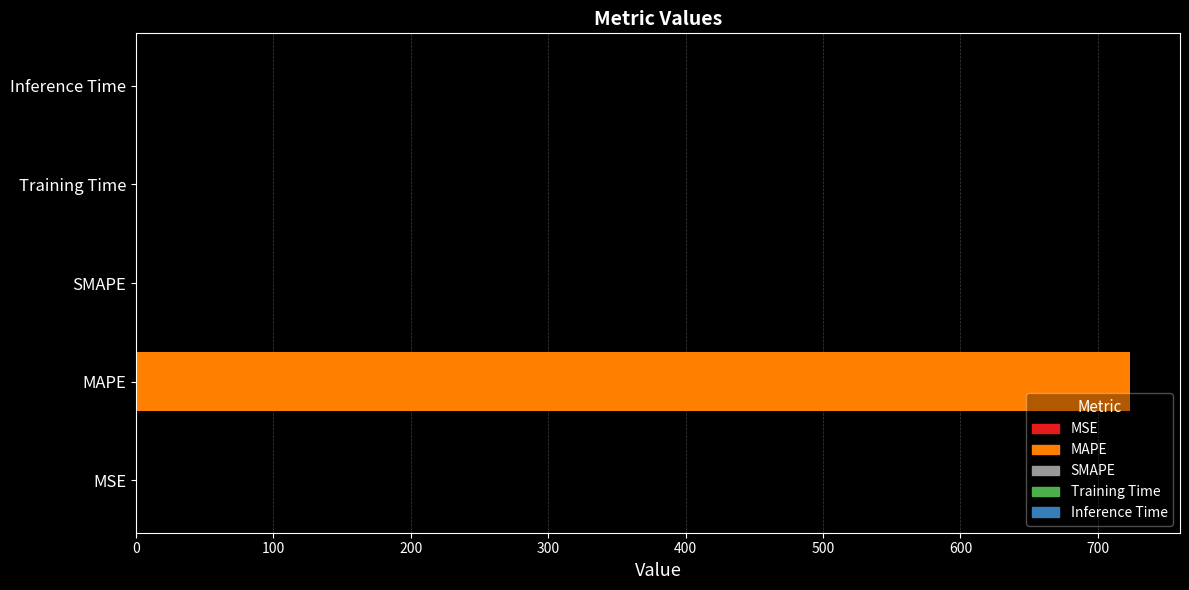

The chart shows a value of 417.5 at SMAPE. True or false?

False